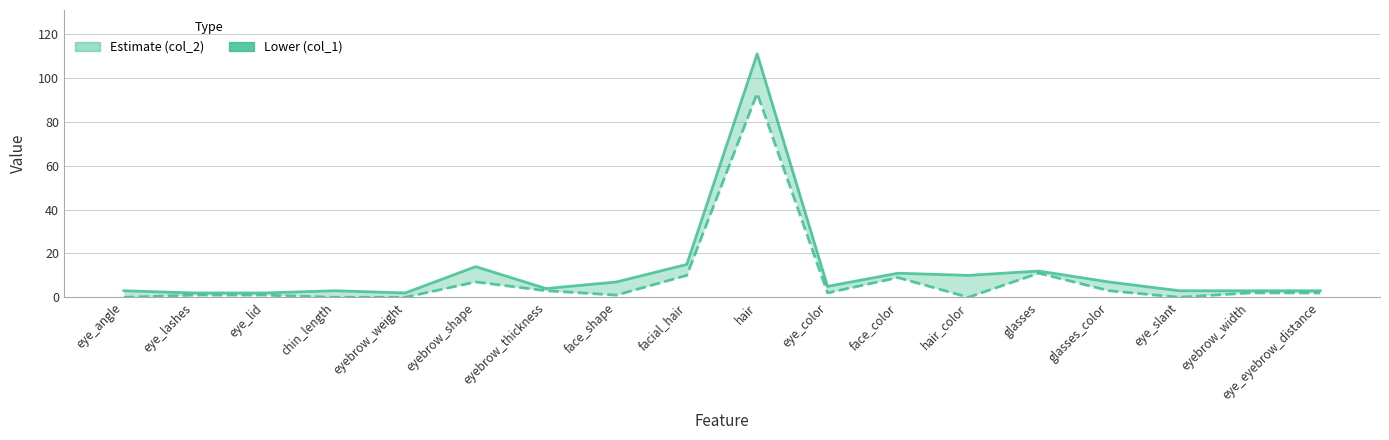

At eye_color, list the series in order from smallest to largest.

col_1, col_2